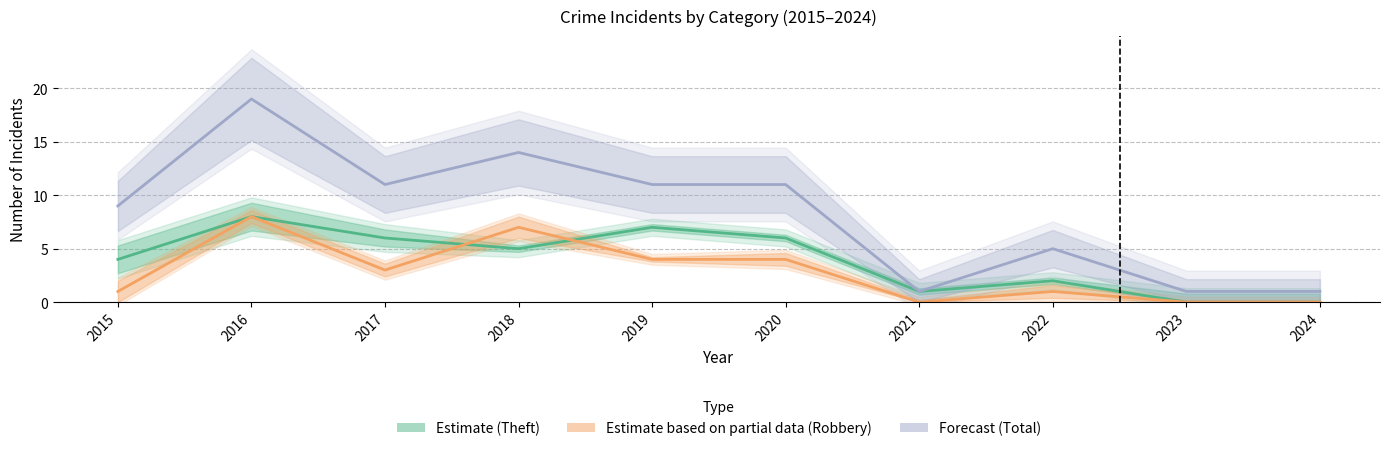

What is the value of the Total (Forecast) point at the 5th from the left?

11